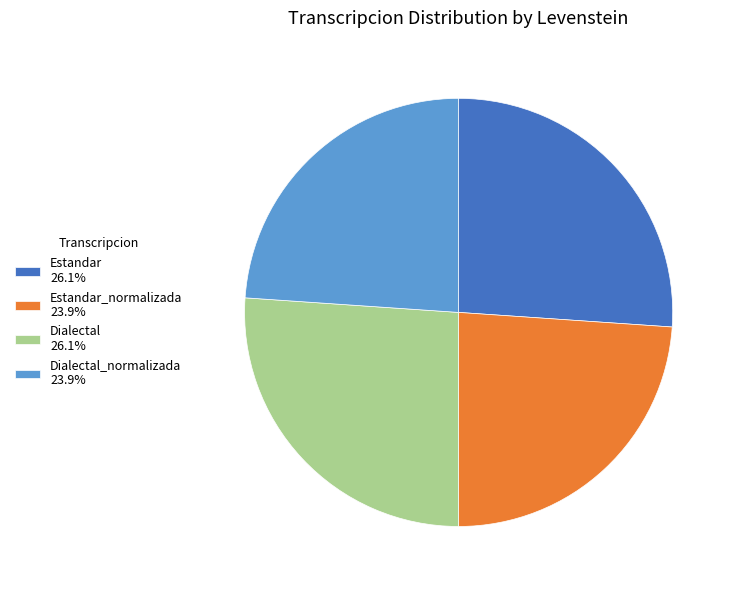

How many slices are in this pie chart?

4